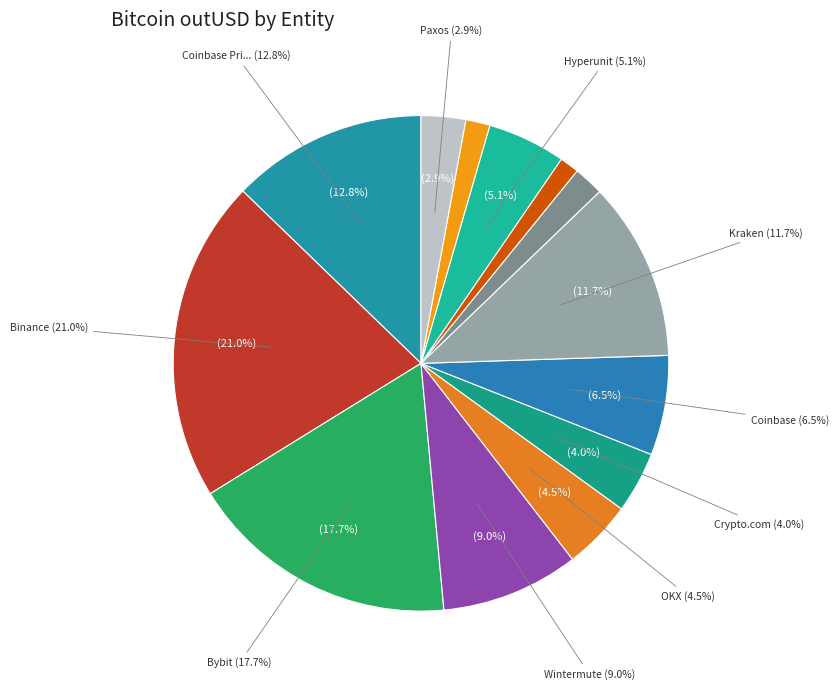

Is it true that Cumberland DRW is 13% of the pie?

False